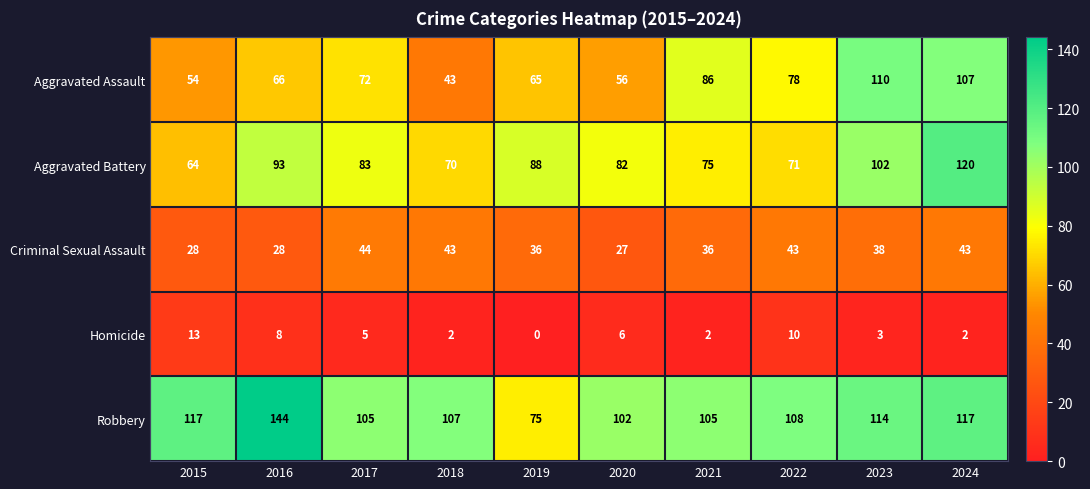

List the series in order of their peak value, highest first.

Robbery, Aggravated Battery, Aggravated Assault, Criminal Sexual Assault, Homicide